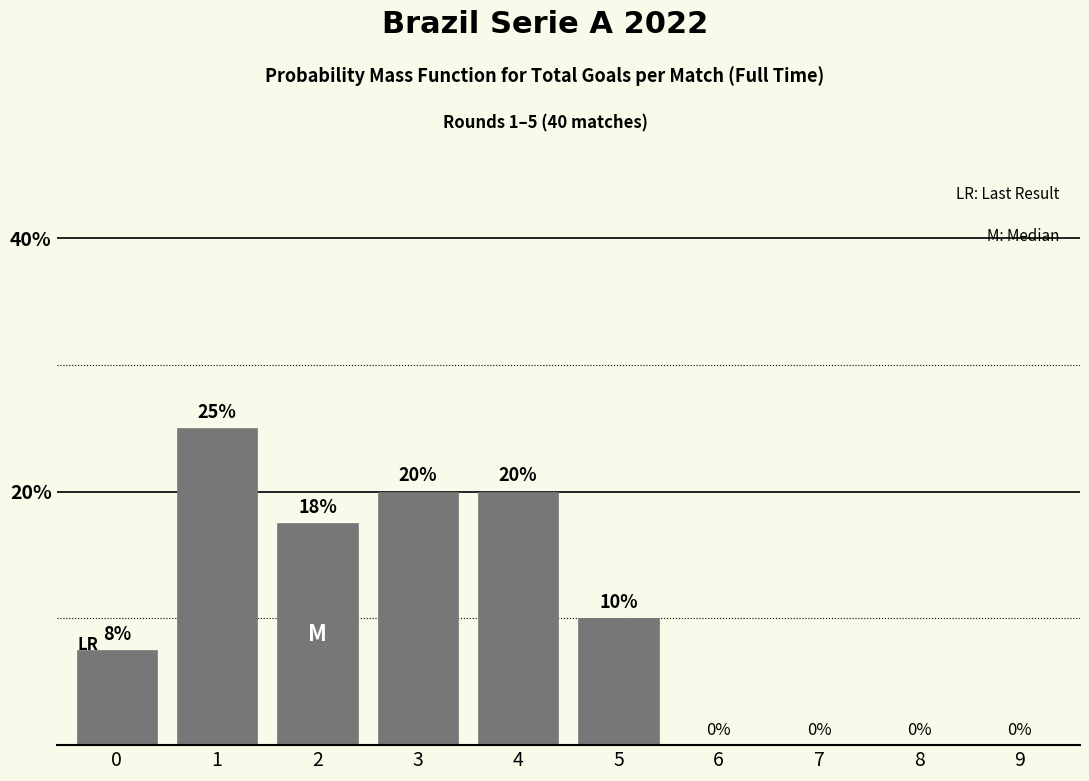

The chart shows a value of 20.0 at 3. True or false?

True